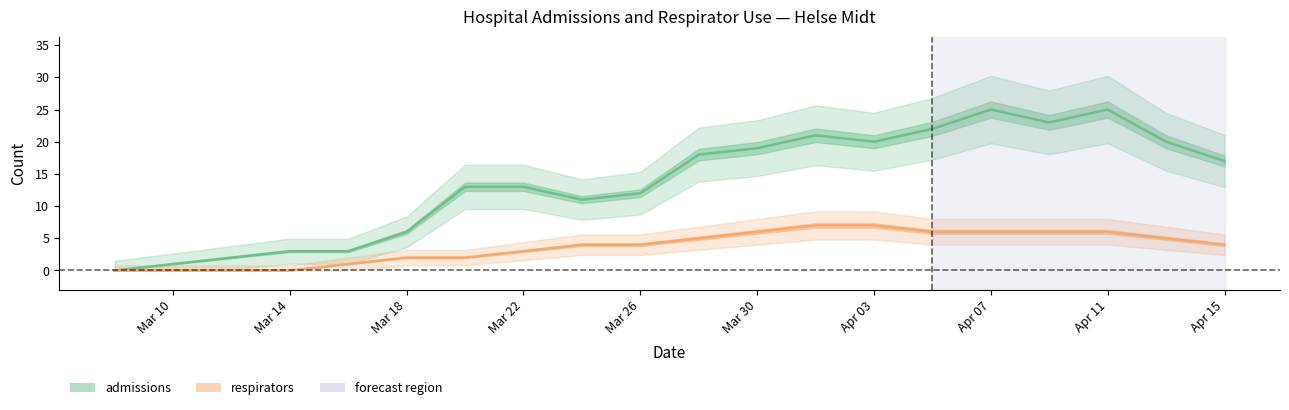

True or false: respirators has more than 0 interior local peaks.

False